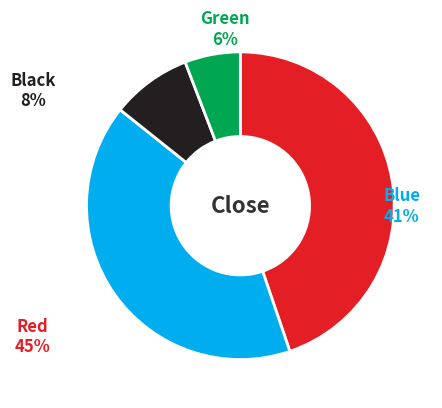

The C slice represents 1% of the pie. True or false?

False